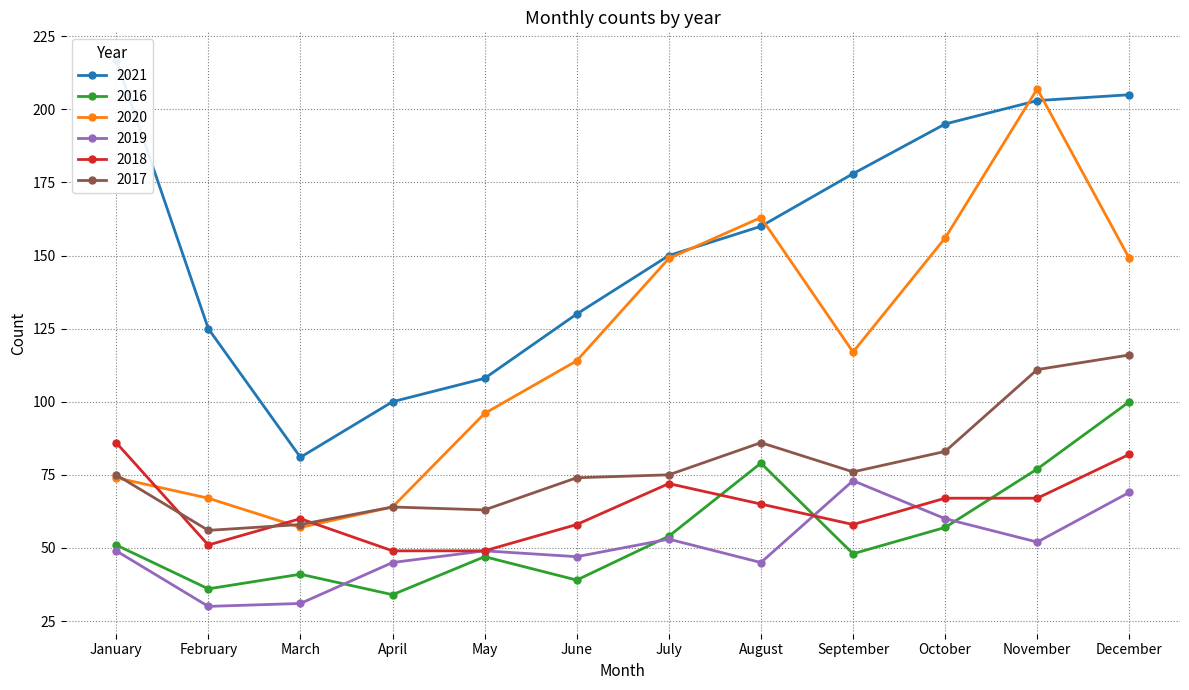

Reading left to right, extract all data points from this chart.

2021: January=217	February=125	March=81	April=100	May=108	June=130	July=150	August=160	September=178	October=195	November=203	December=205
2016: January=51	February=36	March=41	April=34	May=47	June=39	July=54	August=79	September=48	October=57	November=77	December=100
2020: January=74	February=67	March=57	April=64	May=96	June=114	July=149	August=163	September=117	October=156	November=207	December=149
2019: January=49	February=30	March=31	April=45	May=49	June=47	July=53	August=45	September=73	October=60	November=52	December=69
2018: January=86	February=51	March=60	April=49	May=49	June=58	July=72	August=65	September=58	October=67	November=67	December=82
2017: January=75	February=56	March=58	April=64	May=63	June=74	July=75	August=86	September=76	October=83	November=111	December=116